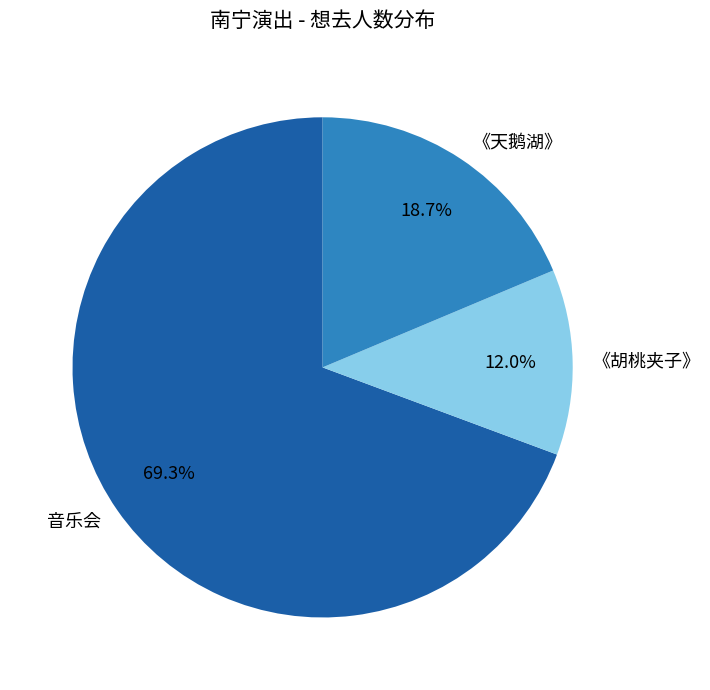

What is the ratio of the value at 《胡桃夹子》 to the value at 《天鹅湖》?

0.6